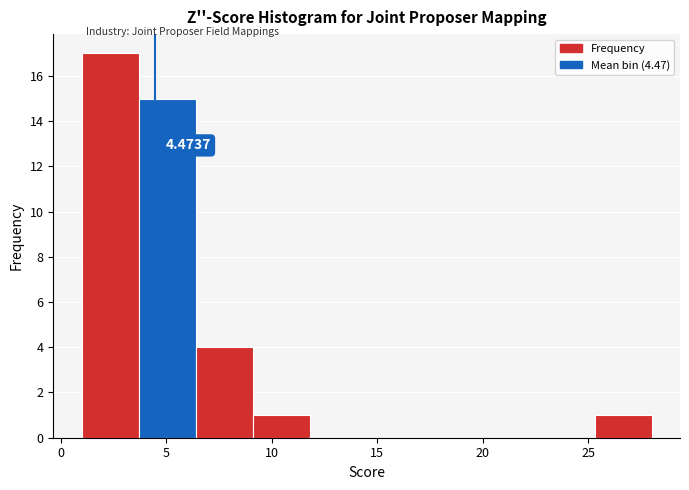

Over which range of the x-axis is the bar tallest?

1.0 to 3.7